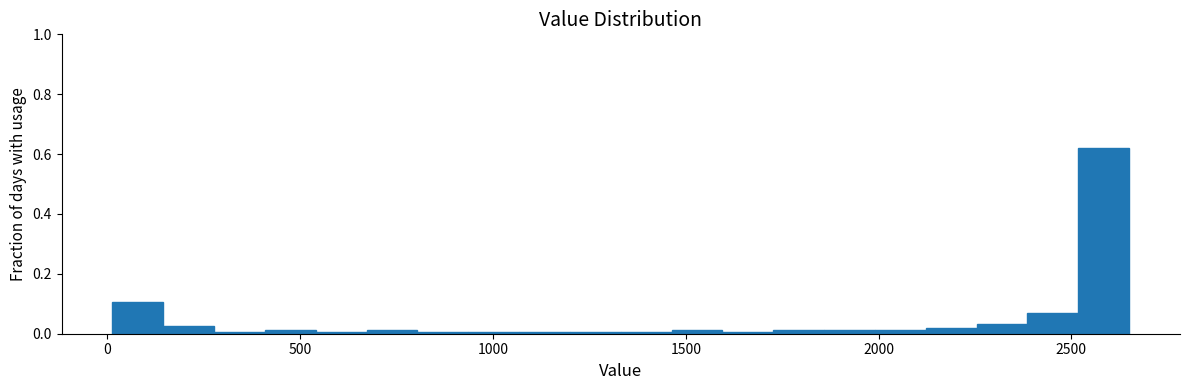

Read against the x-axis, roughly where is the centre of the tallest bar?

2600